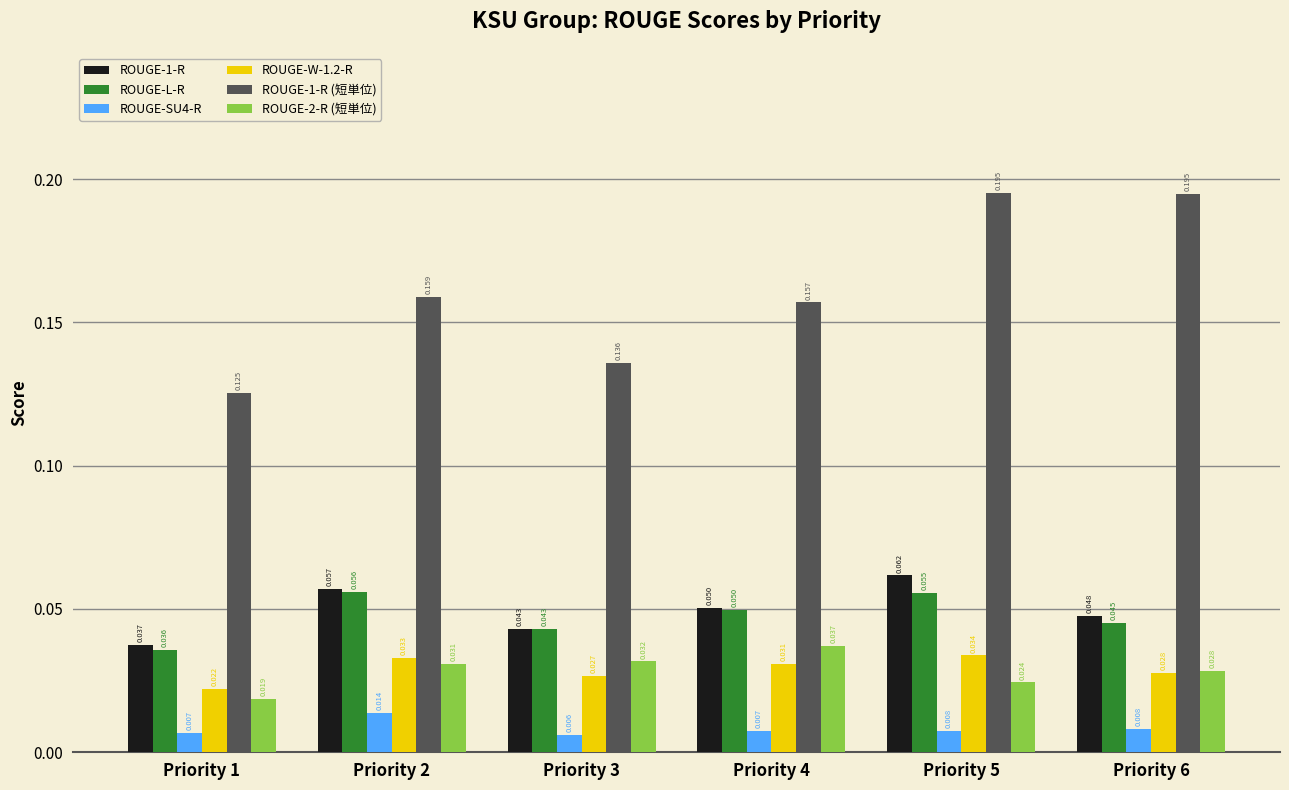

At which label is ROUGE-1-R closest to 0?

Priority 1